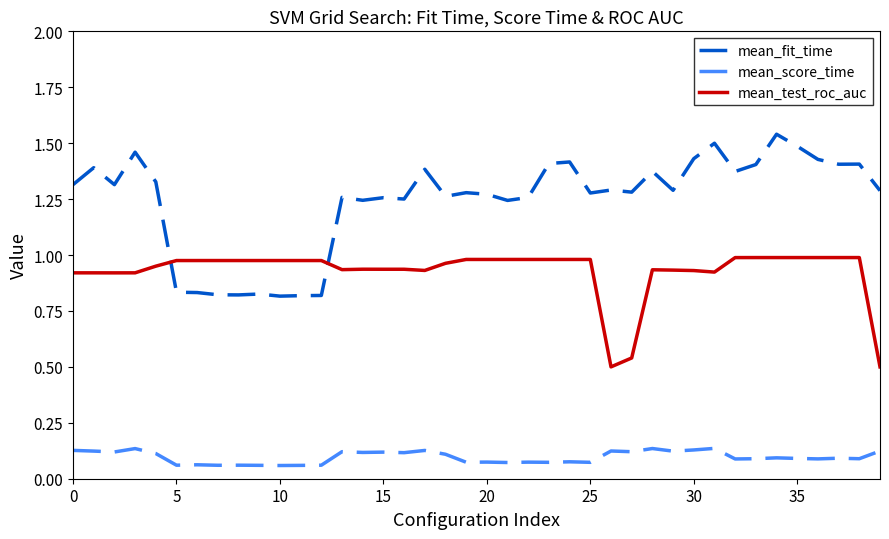

List the series in order of their peak value, highest first.

mean_fit_time, mean_test_roc_auc, mean_score_time